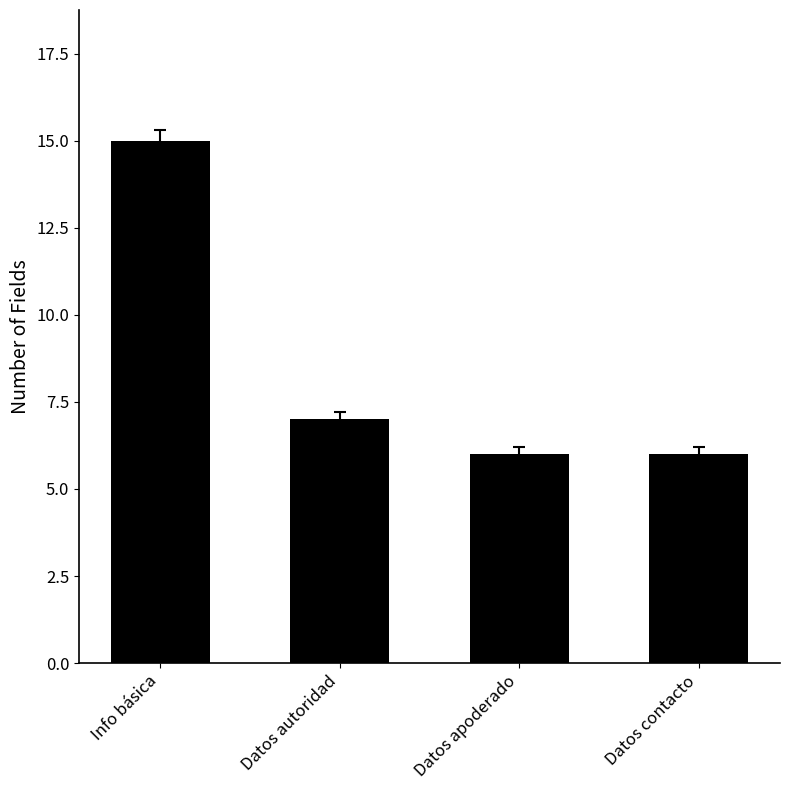

Between Datos autoridad and Datos apoderado, which is larger?

Datos autoridad